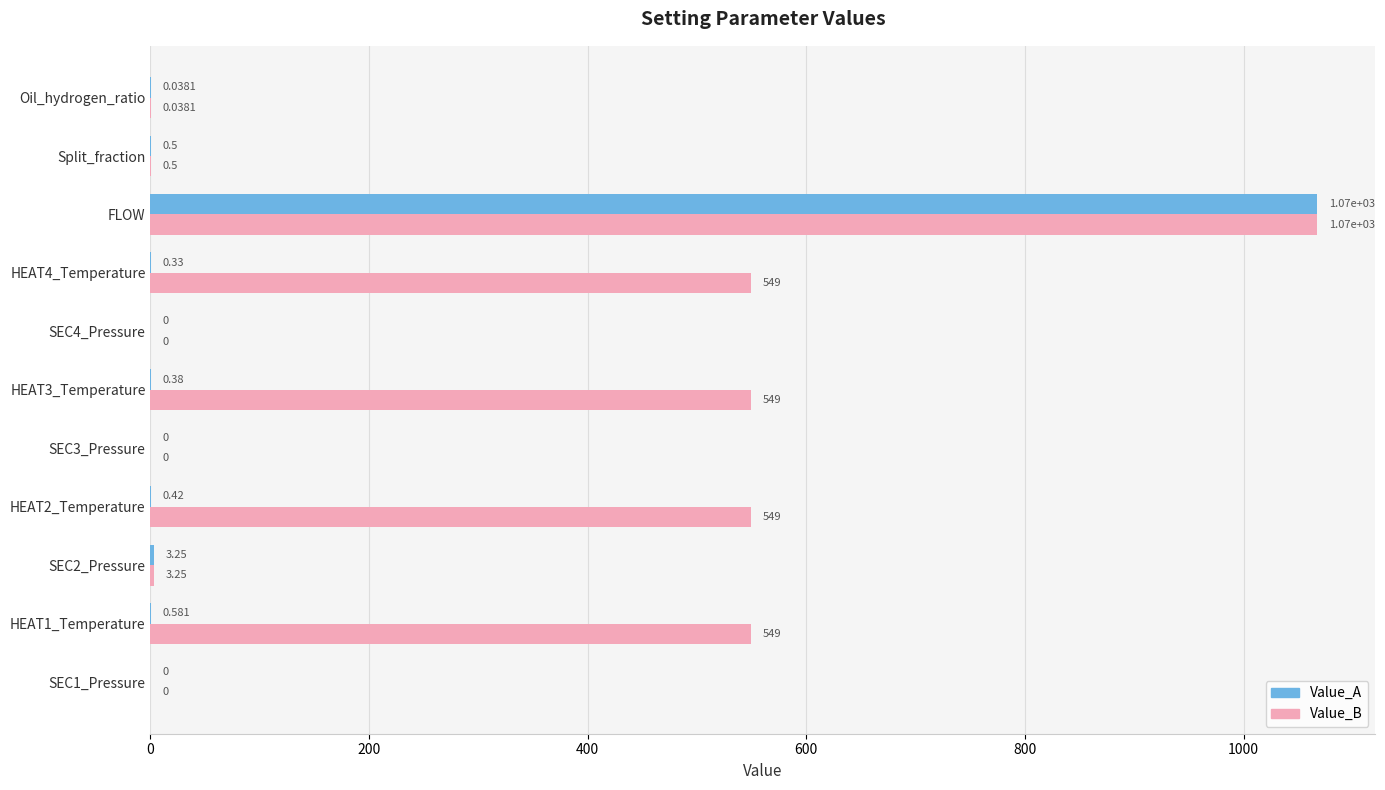

Is the value of Value_B at SEC2_Pressure greater than the value of Value_A at SEC4_Pressure?

Yes